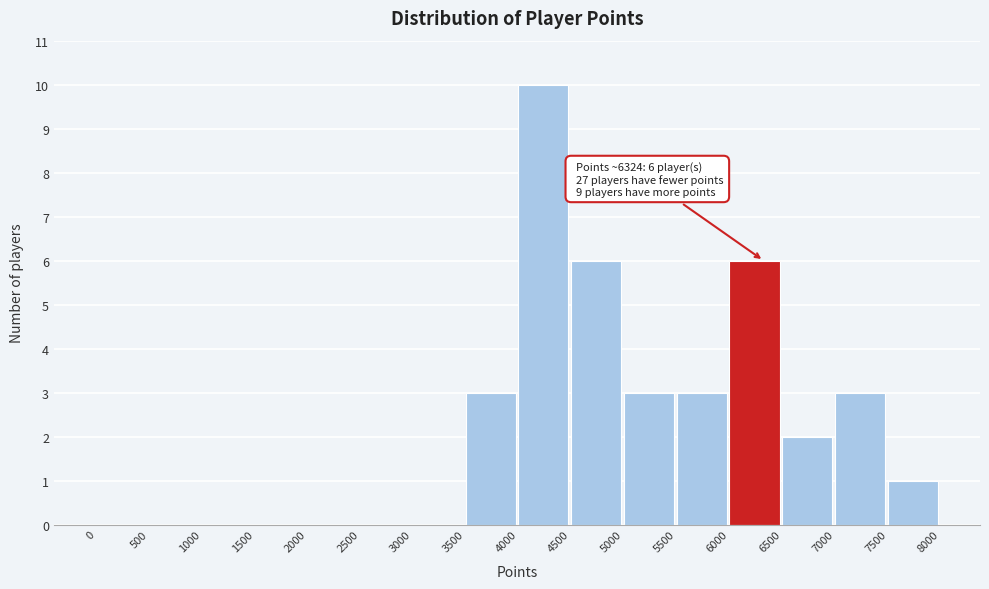

Over which range of the x-axis is the bar tallest?

4000 to 4500